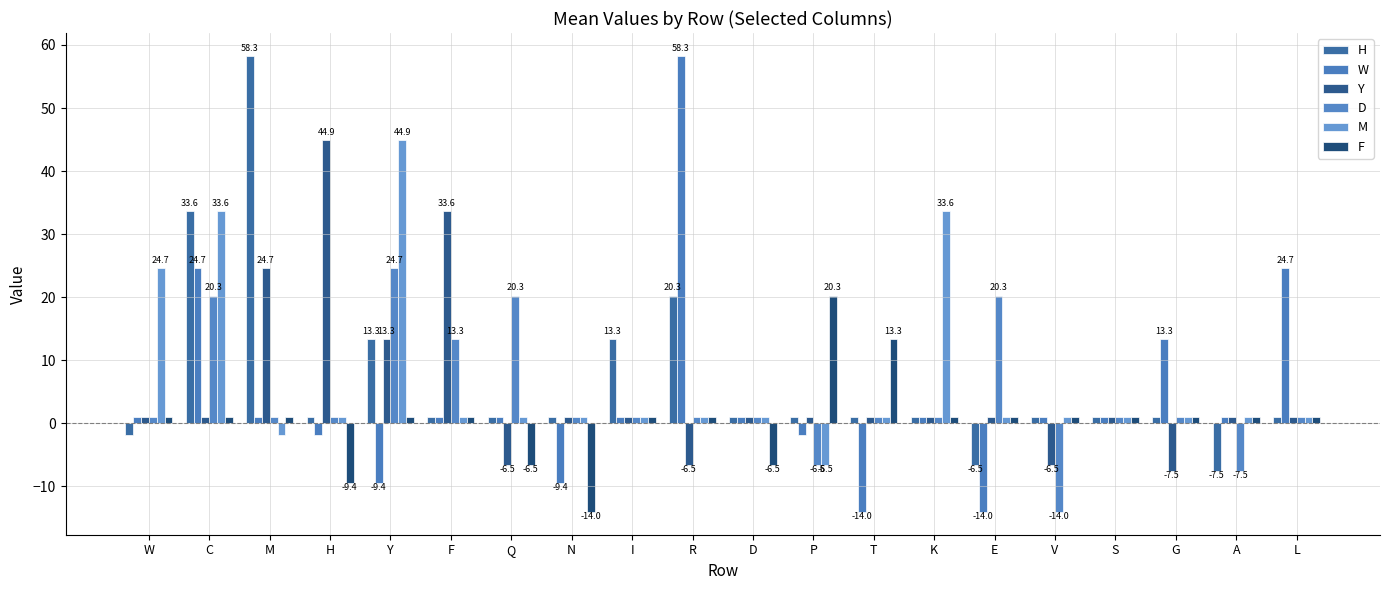

What are all the series names shown in the legend?

H, W, Y, D, M, F